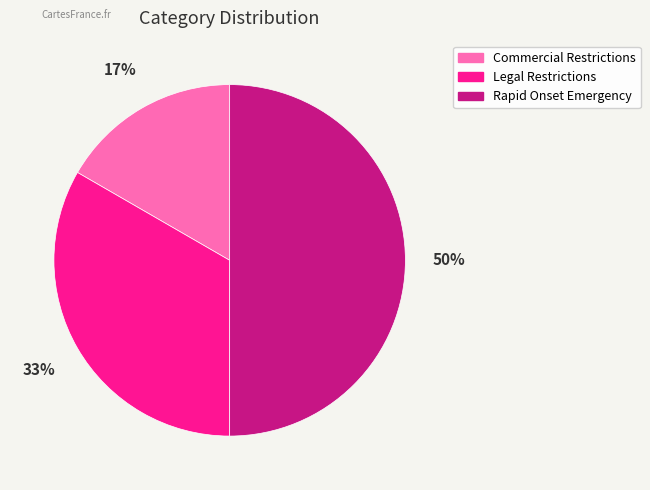

What is the largest slice in the pie chart?

Rapid Onset Emergency